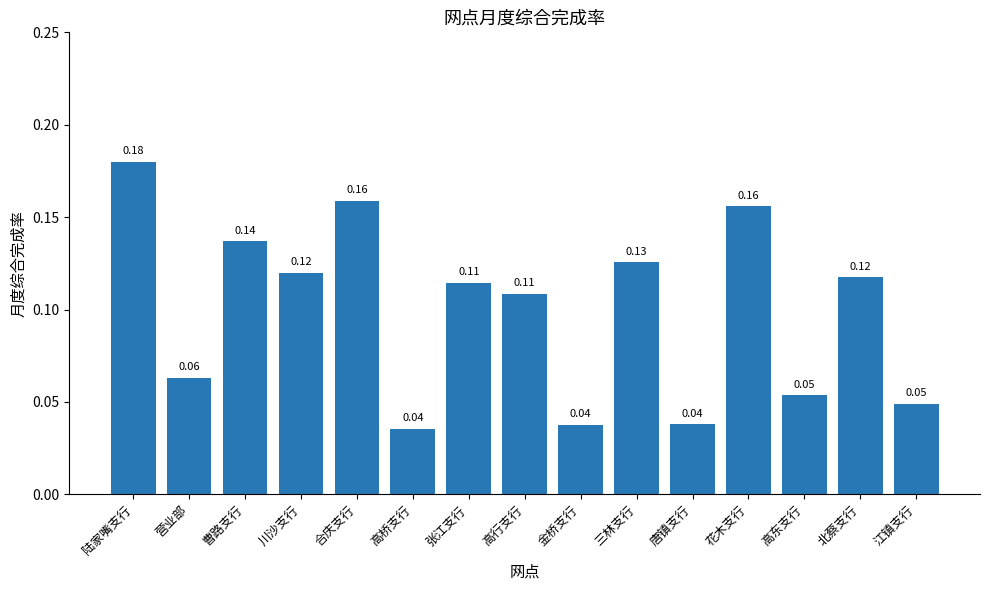

Which label corresponds to the largest value in the chart?

陆家嘴支行